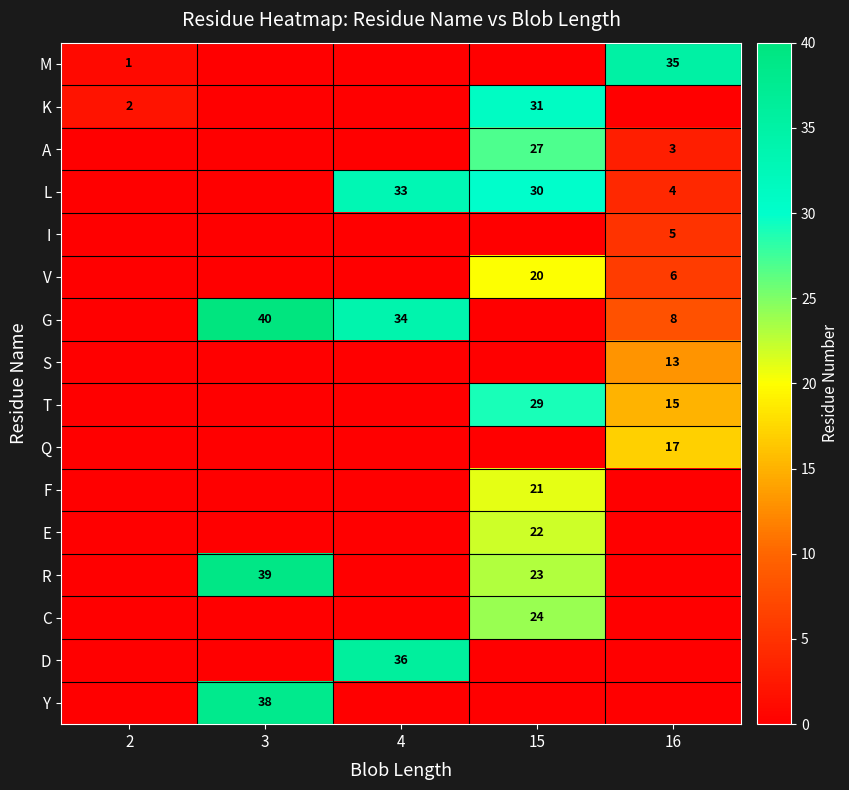

The value of T at 15 is 10. True or false?

False